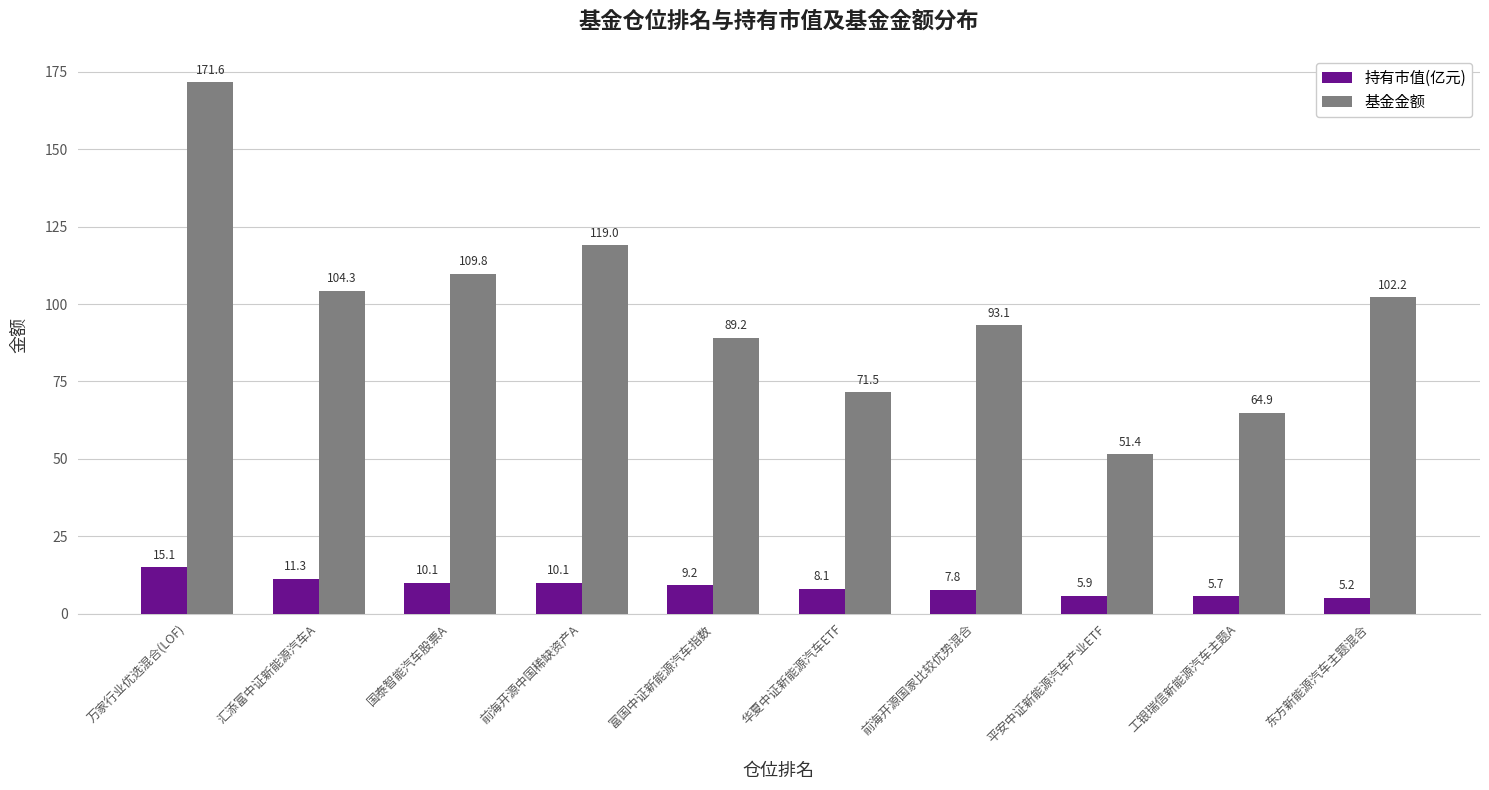

Is it true that 持有市值(亿元) equals 9.2 at 富国中证新能源汽车指数?

True